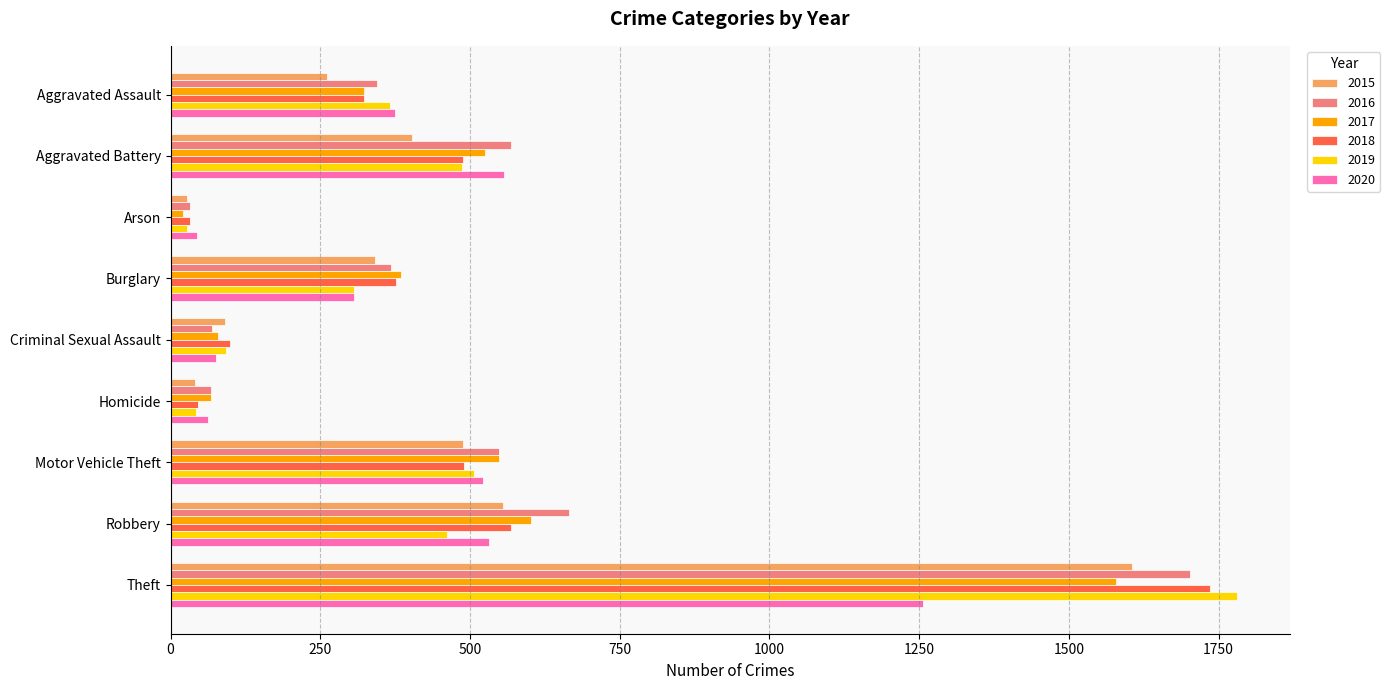

True or false: 2018 has a value of 99 at Criminal Sexual Assault.

True